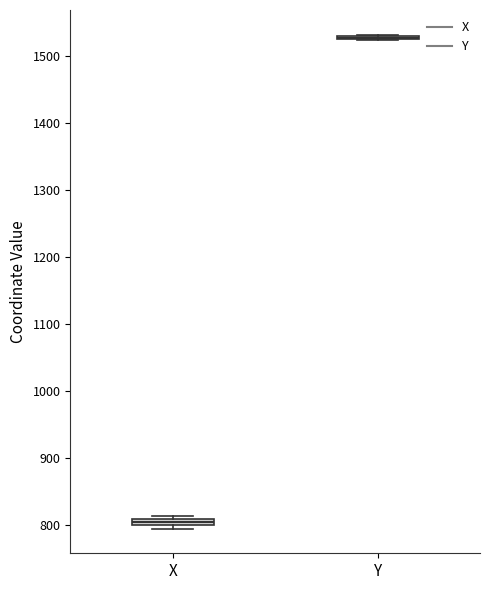

Where is the lower edge of the box for X on the y-axis? The values are not printed on the chart, so give them approximately, as read against the axis.

800